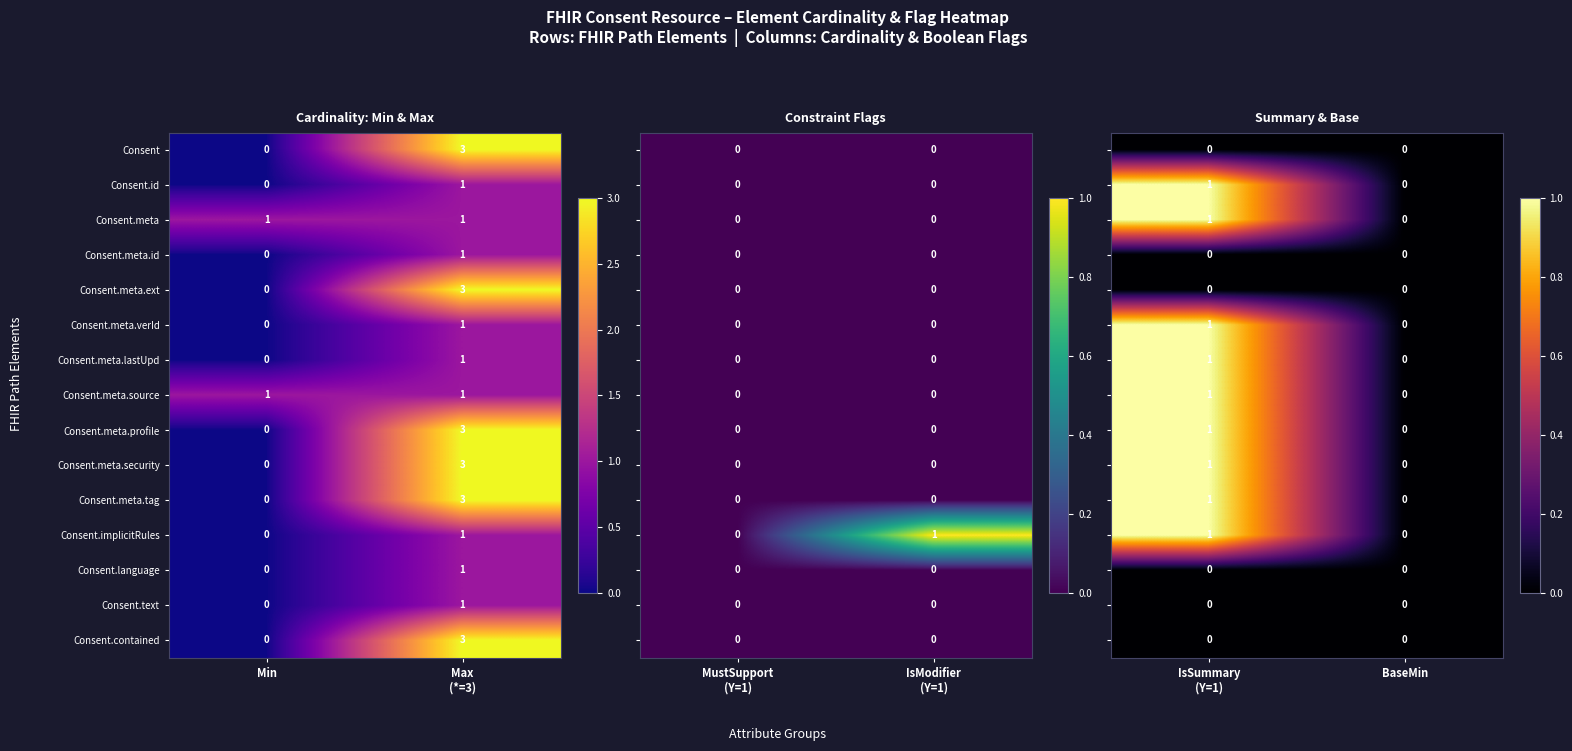

Where is Consent.meta.id nearest to the value 0?

Min